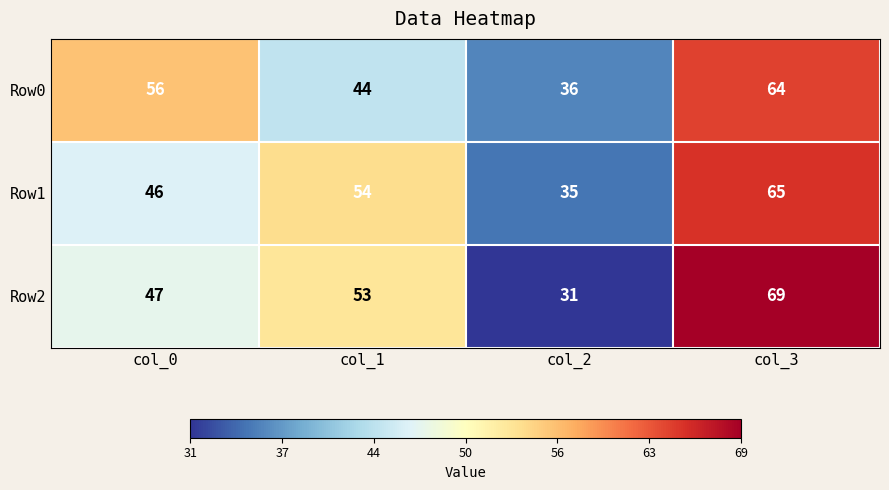

What value does the Row0 series have at col_1?

44